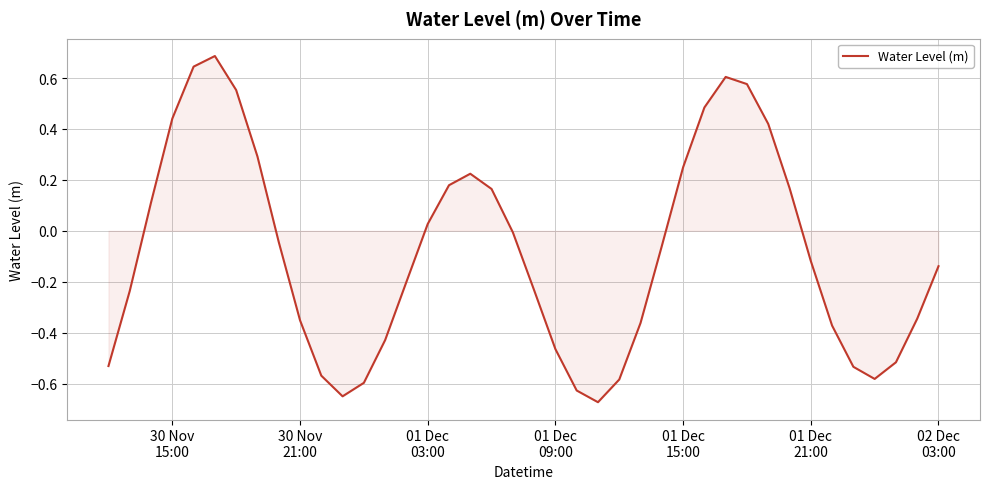

What is the sum of all values?

-3.4